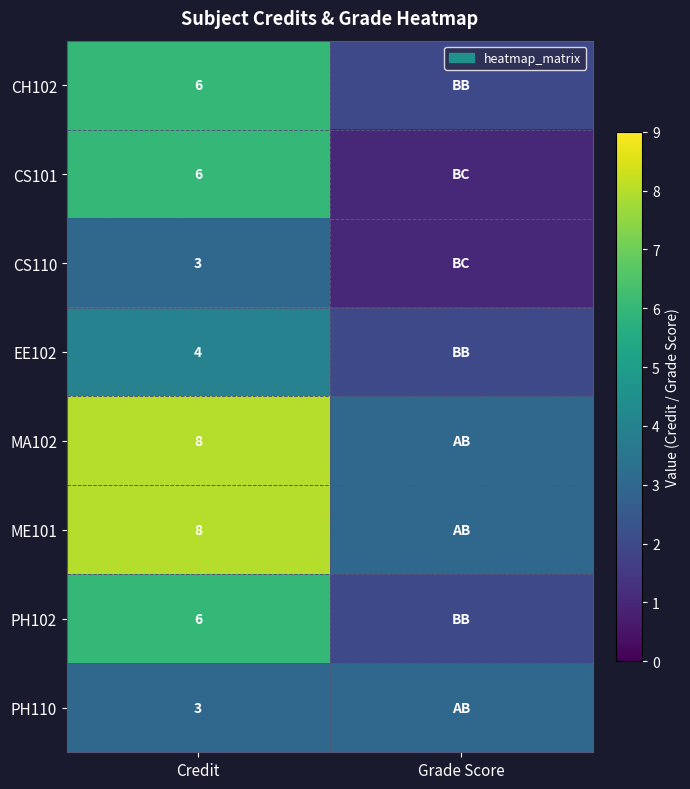

What is the spread (max minus min) of values at Grade Score?

2